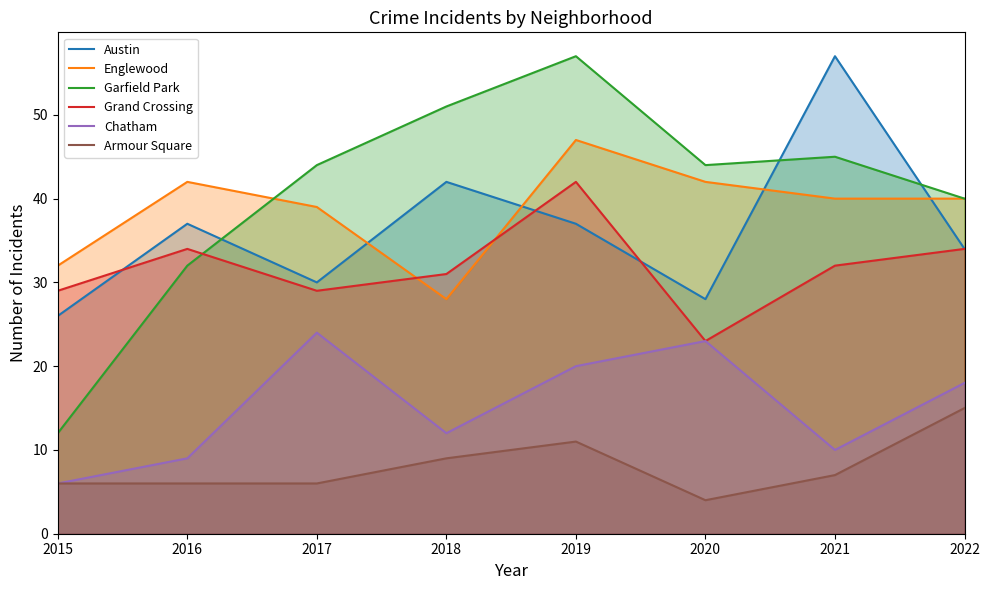

What is the approximate value of Chatham at 2015?

6